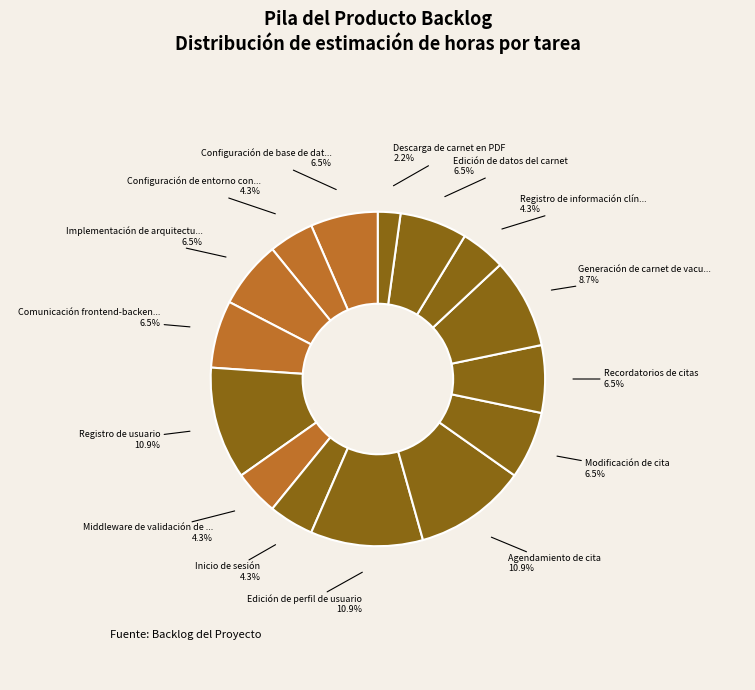

What is the smallest slice in the pie chart?

Descarga de carnet en PDF